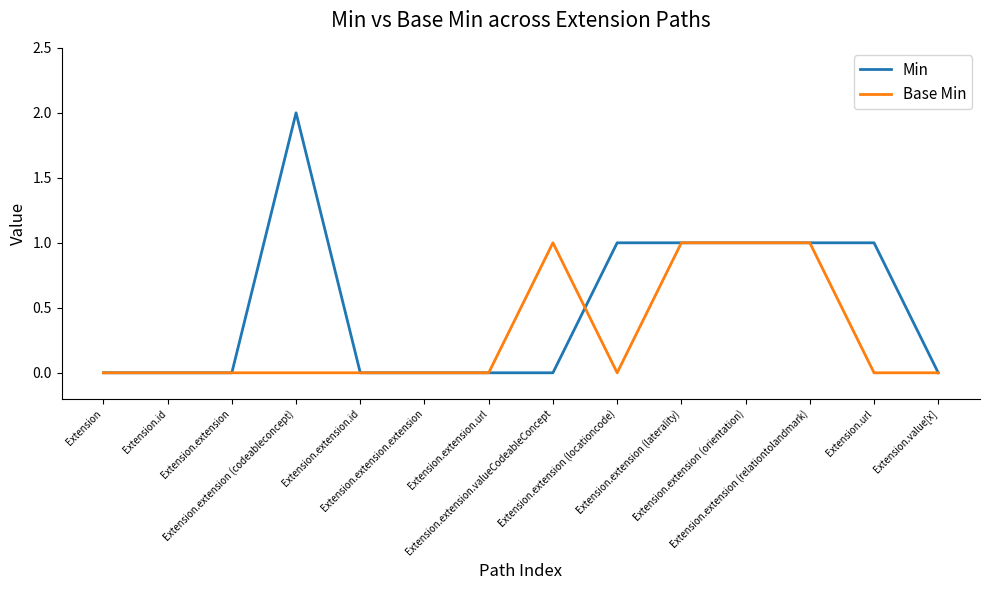

Which series has the largest total across all categories?

Min